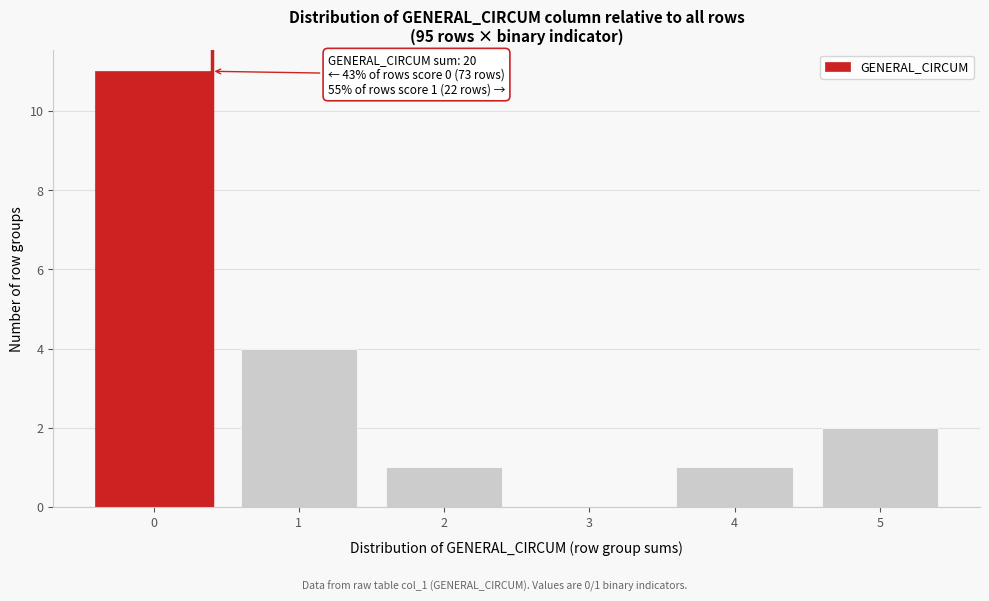

Reading left to right, transcribe all the data shown in this chart.

0=11	1=4	2=1	3=0	4=1	5=2